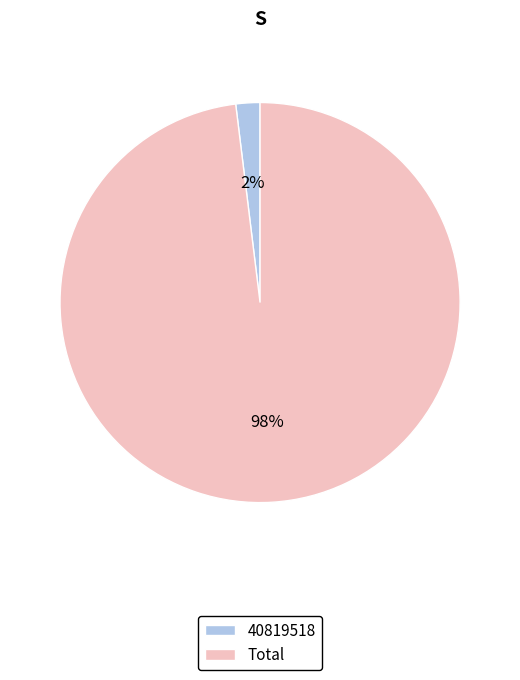

To the nearest percent, what is the combined percentage of 40819518 and Total?

100%